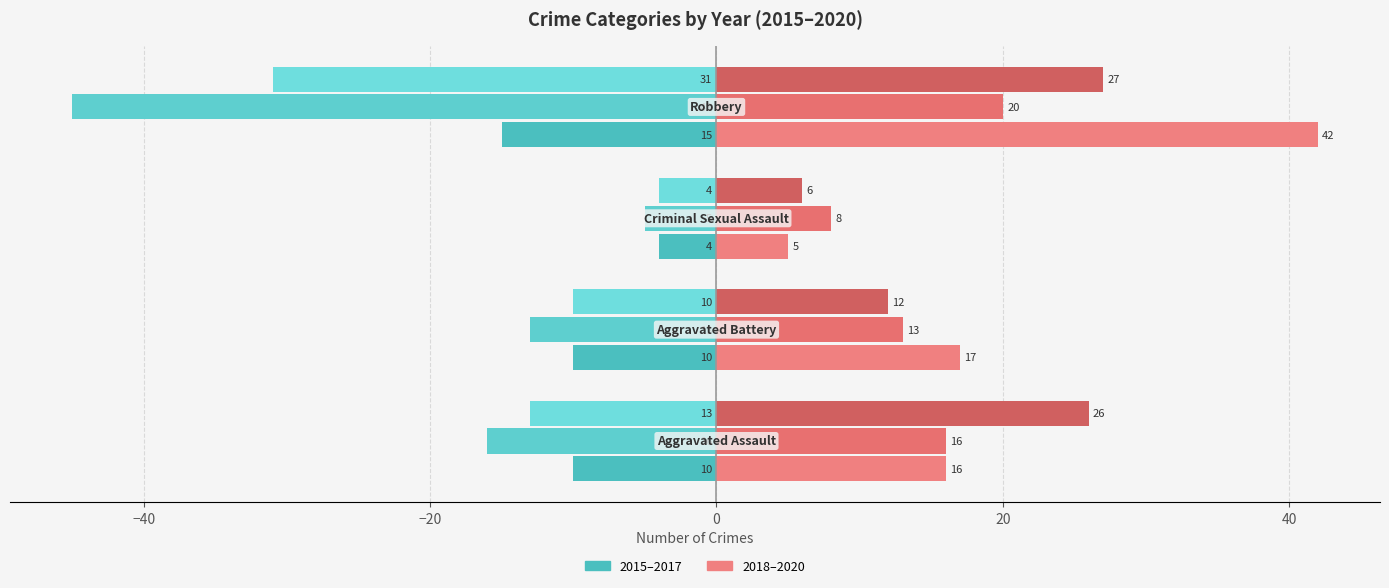

Reading left to right, list all the values displayed in this chart.

2015: Aggravated Assault=-10	Aggravated Battery=-10	Criminal Sexual Assault=-4	Robbery=-15
2016: Aggravated Assault=-16	Aggravated Battery=-13	Criminal Sexual Assault=-5	Robbery=-45
2017: Aggravated Assault=-13	Aggravated Battery=-10	Criminal Sexual Assault=-4	Robbery=-31
2018: Aggravated Assault=16	Aggravated Battery=17	Criminal Sexual Assault=5	Robbery=42
2019: Aggravated Assault=16	Aggravated Battery=13	Criminal Sexual Assault=8	Robbery=20
2020: Aggravated Assault=26	Aggravated Battery=12	Criminal Sexual Assault=6	Robbery=27